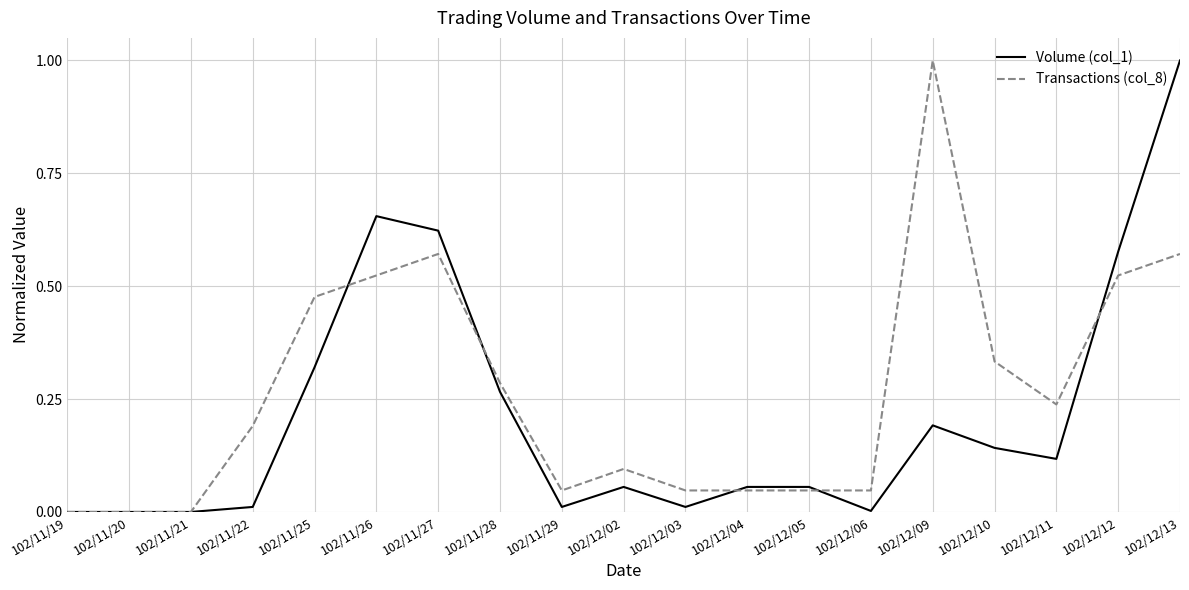

Does the chart display data point markers on the line(s)?

No